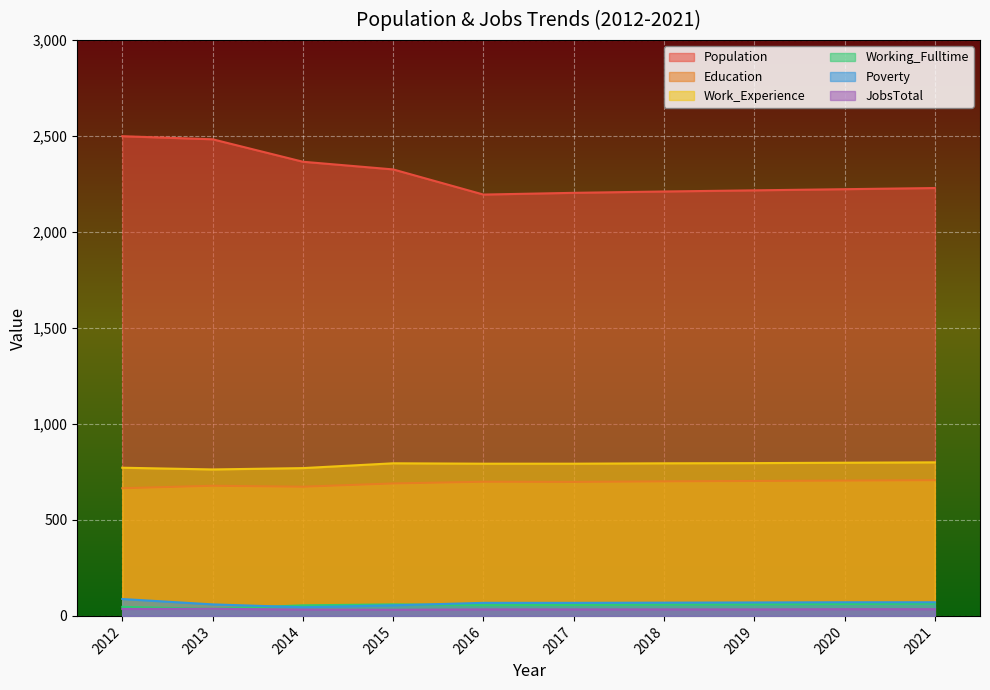

True or false: JobsTotal and Work_Experience cross at least once.

False